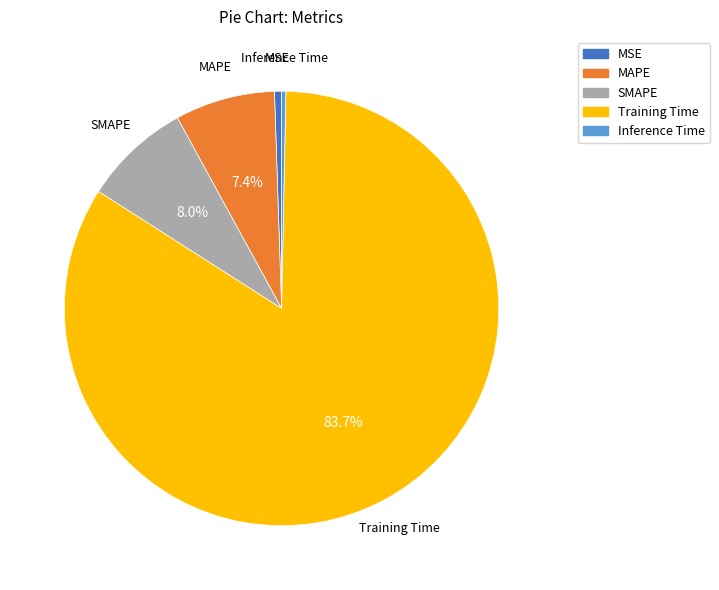

Between Inference Time and SMAPE, which is larger?

SMAPE